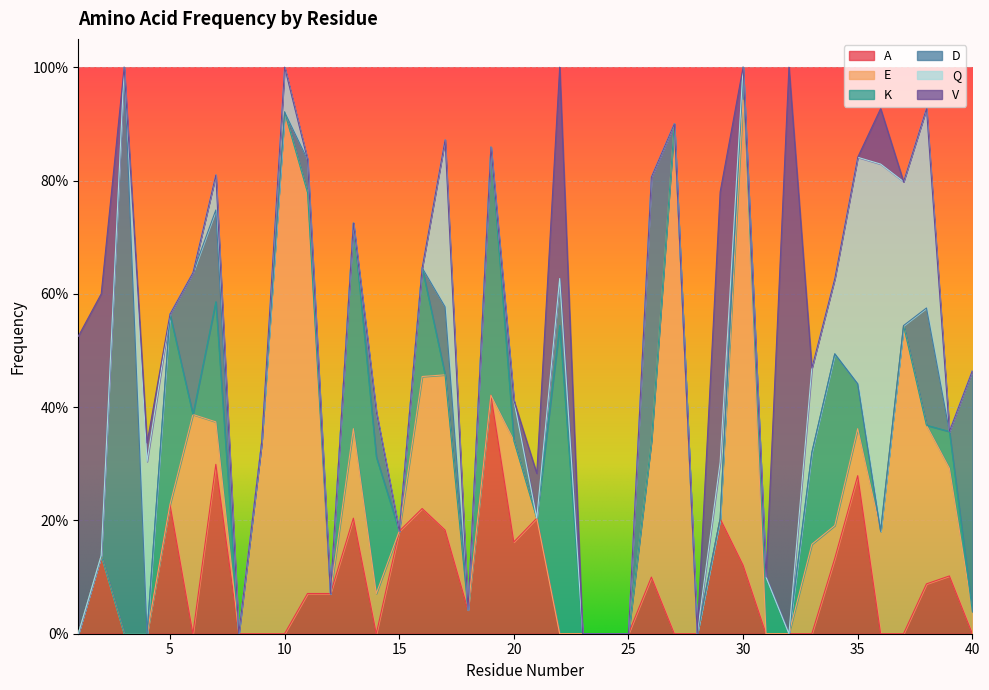

True or false: E and V cross at least once.

True